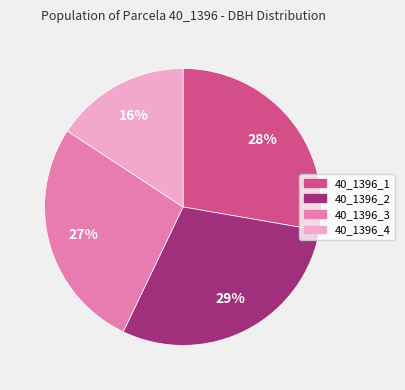

To the nearest percent, what is the combined percentage of 40_1396_1 and 40_1396_2?

57%